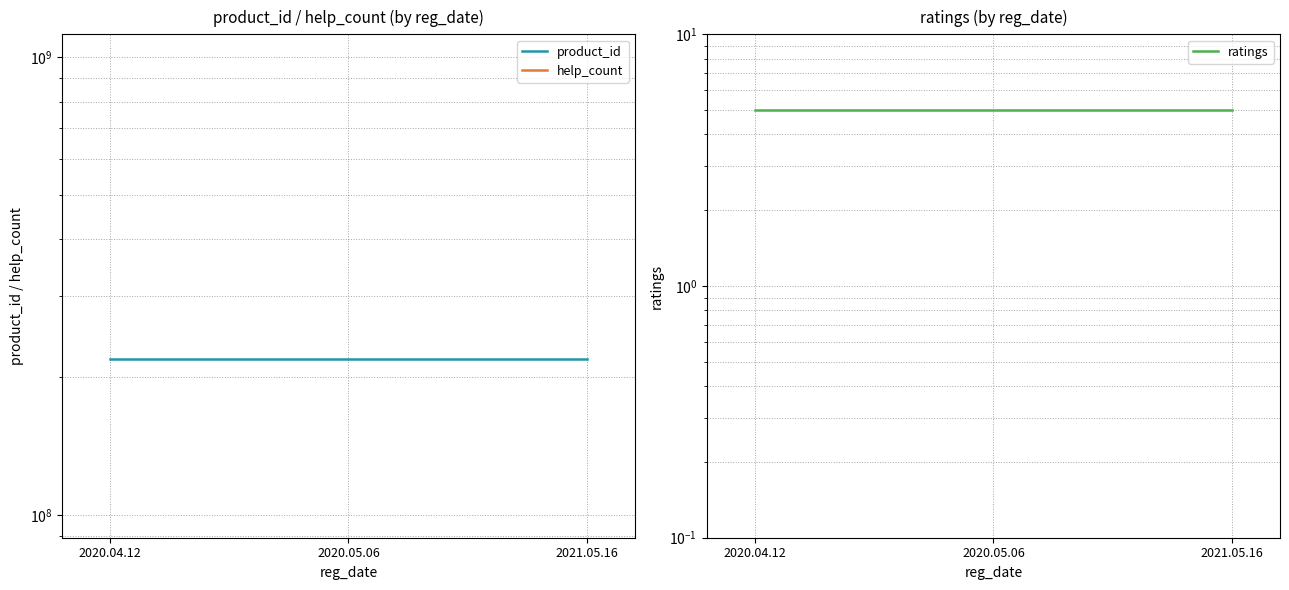

How many categories are shown in the chart?

3